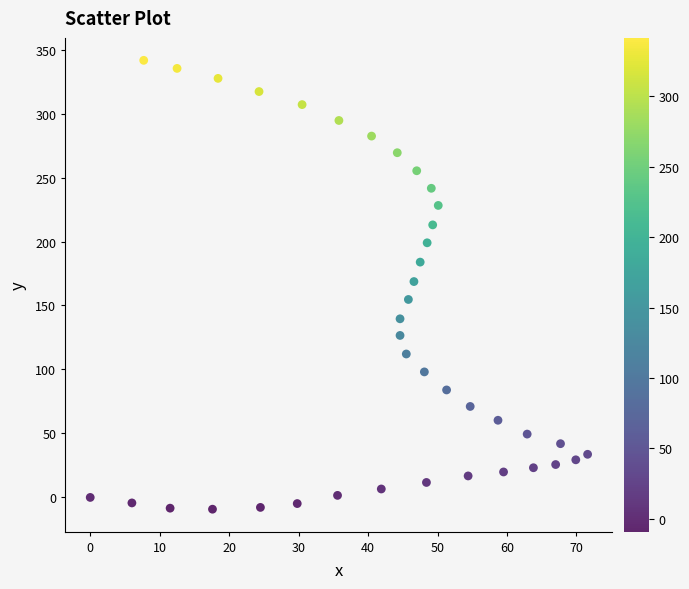

What is the range of Y values (max minus min)?

350.8